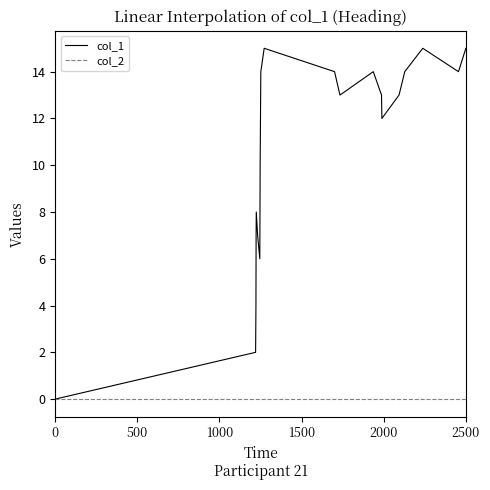

Reading right to left, extract all data points from this chart.

col_1: 15	14	15	14	13	12	13	14	13	14	15	14	11	10	8	6	7	8	7	4	2	0
col_2: 0	0	0	0	0	0	0	0	0	0	0	0	0	0	0	0	0	0	0	0	0	0